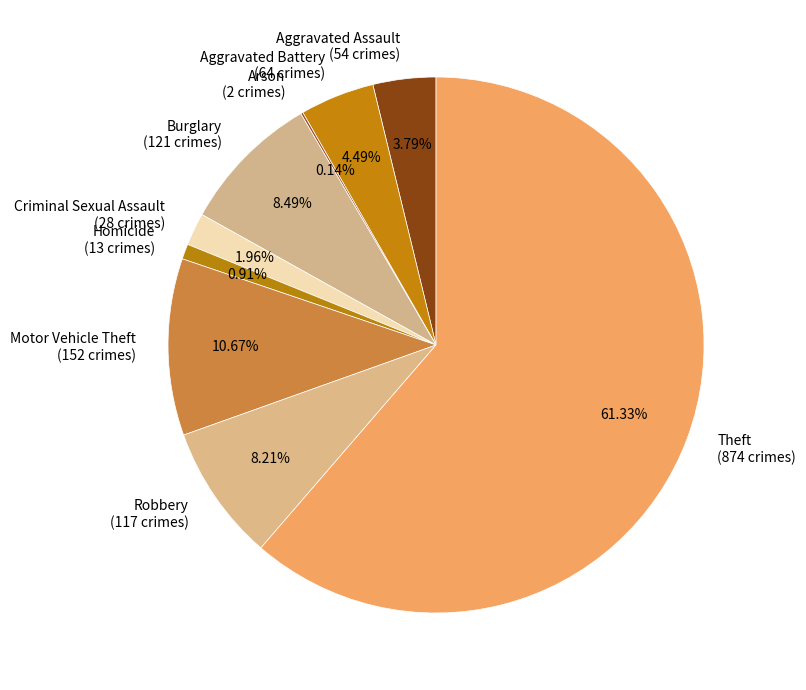

Between Aggravated Assault (54 crimes) and Theft (874 crimes), which is larger?

Theft (874 crimes)